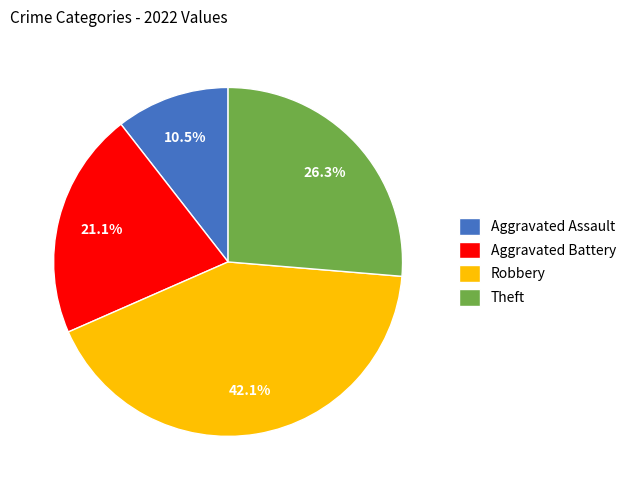

What percentage do Aggravated Battery and Aggravated Assault together represent?

31.6%